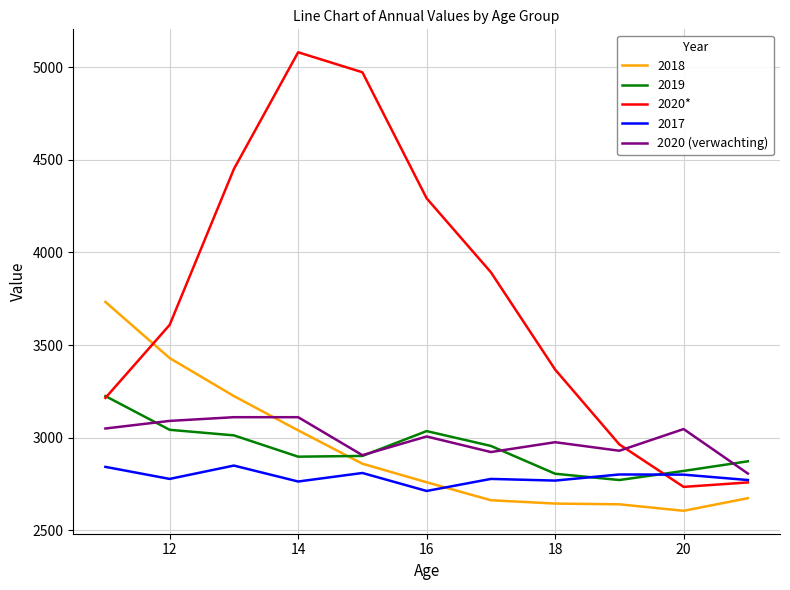

Which series has the largest total across all categories?

2020*